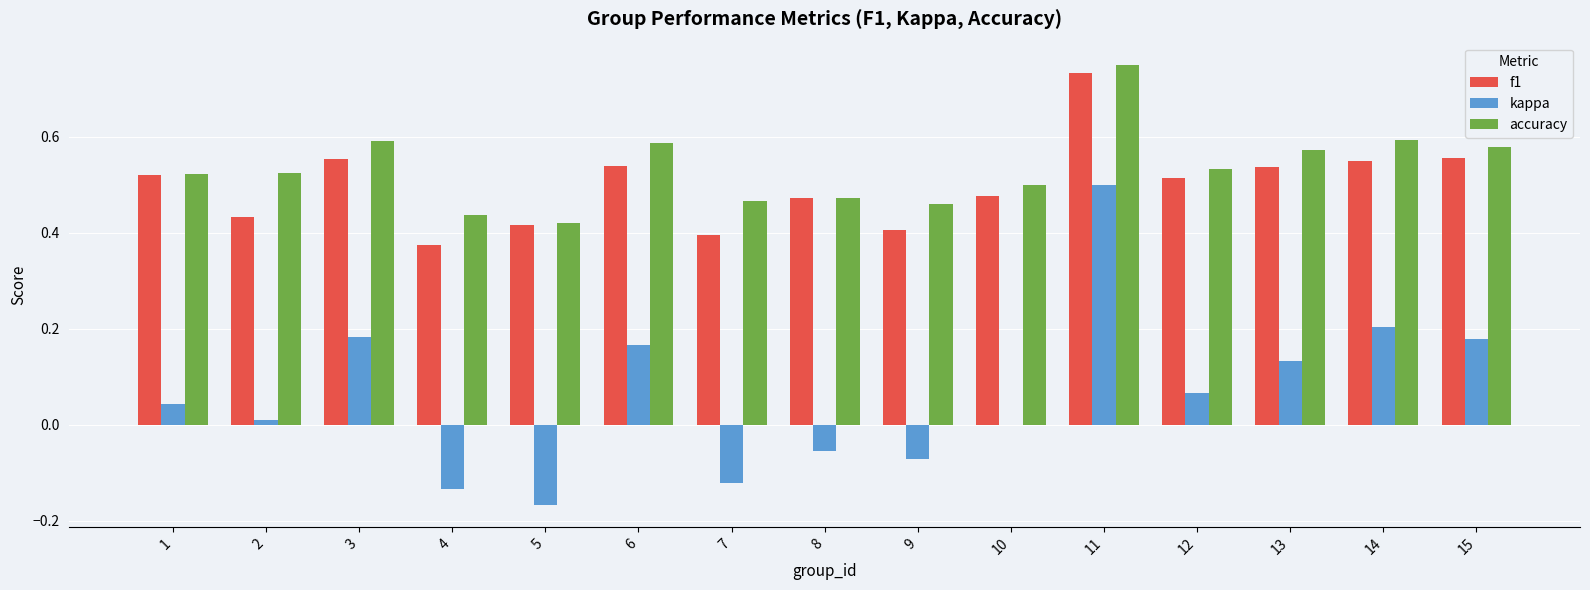

Which series changed the most between 11 and 14?

kappa